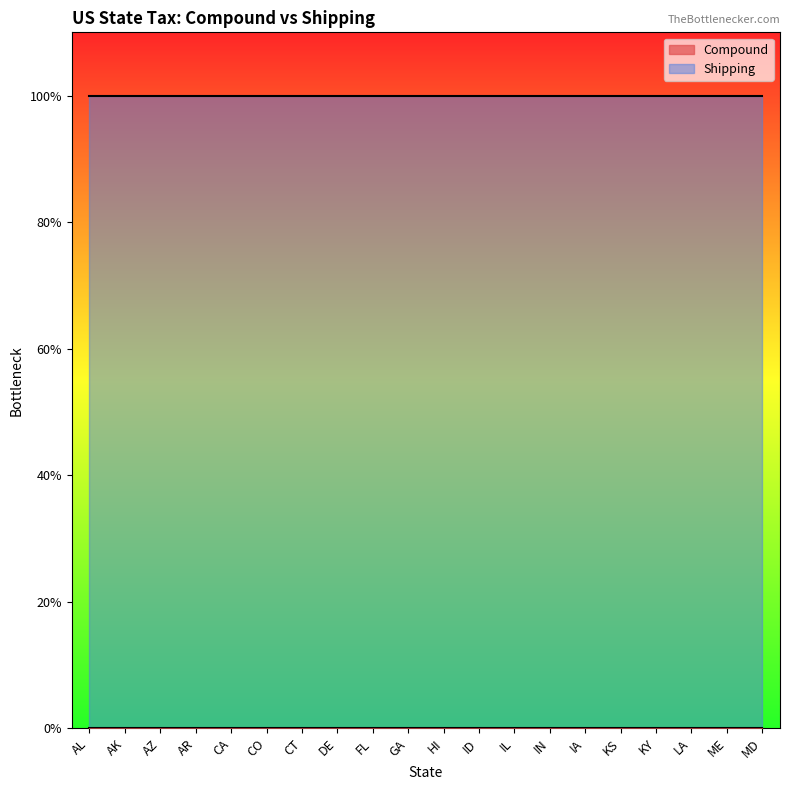

Is it true that Shipping equals 1 at HI?

False